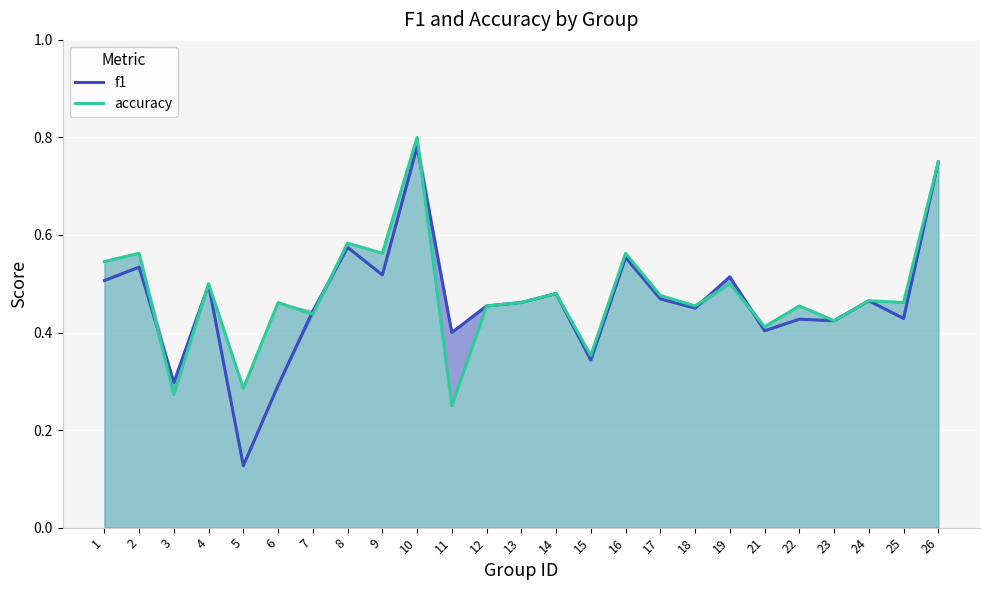

True or false: accuracy has a value of 0.1 at 21.

False